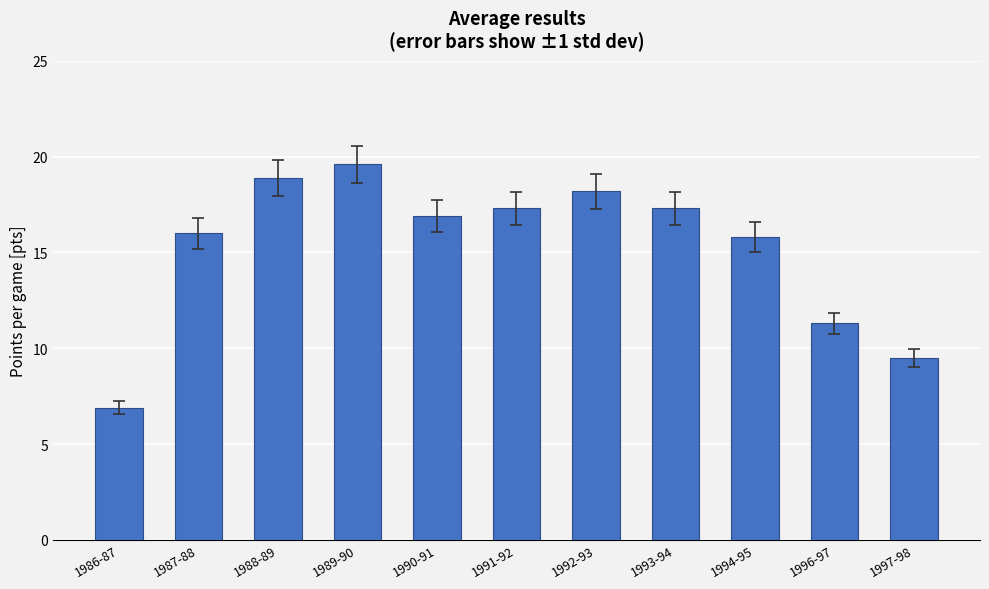

Does the chart contain any negative values?

No